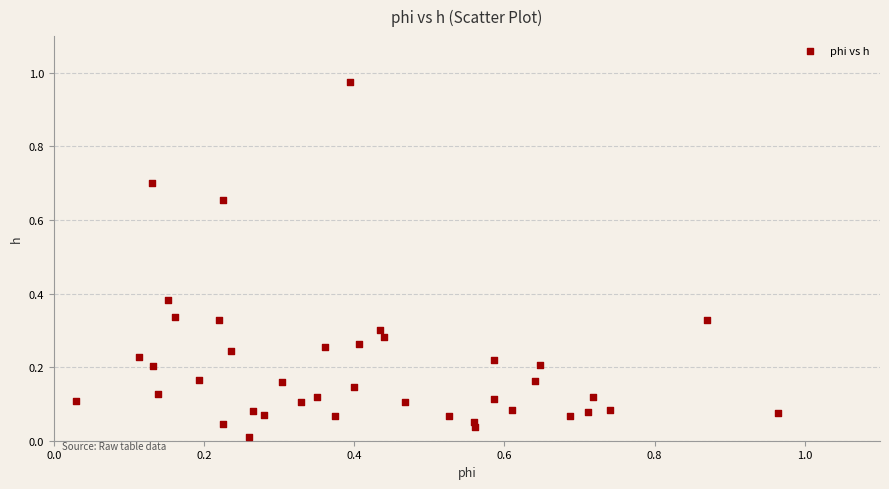

What is the range of X values (max minus min)?

0.9